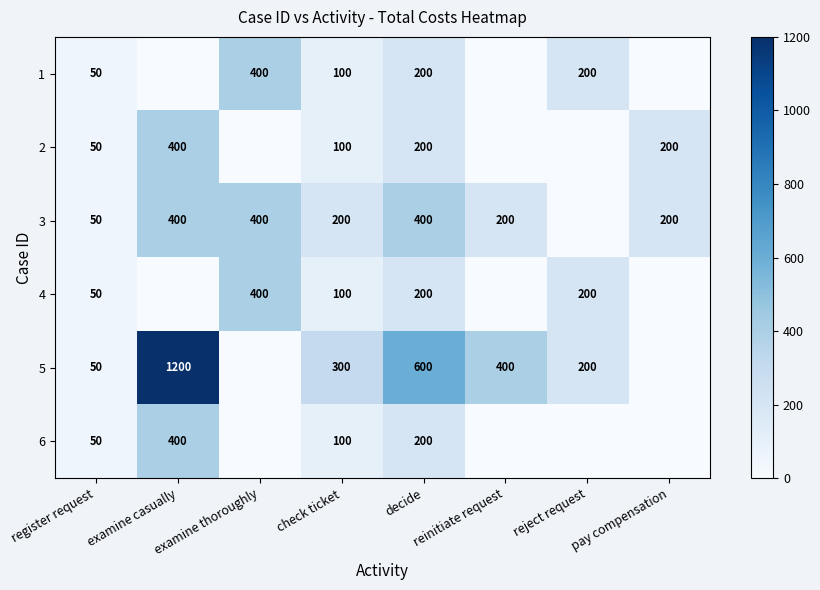

Between register request and decide, which series saw the biggest shift?

5